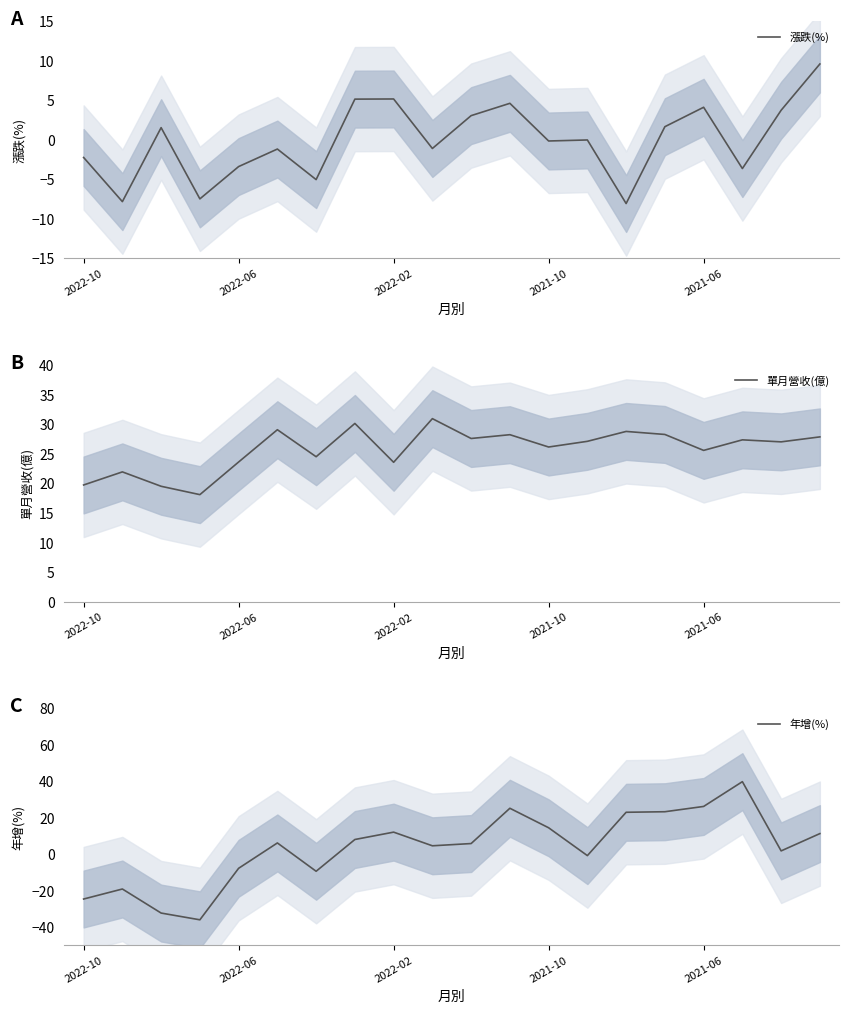

How many distinct data groups are displayed?

3